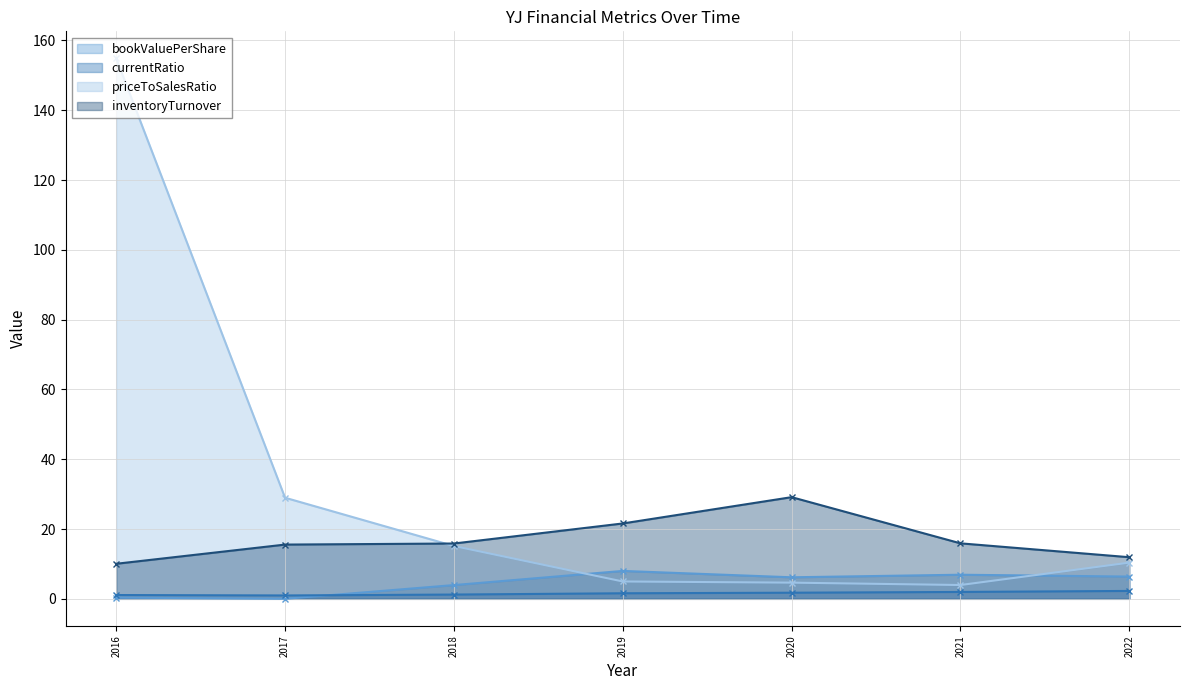

The priceToSalesRatio series shows 10.4 at 2022. True or false?

True